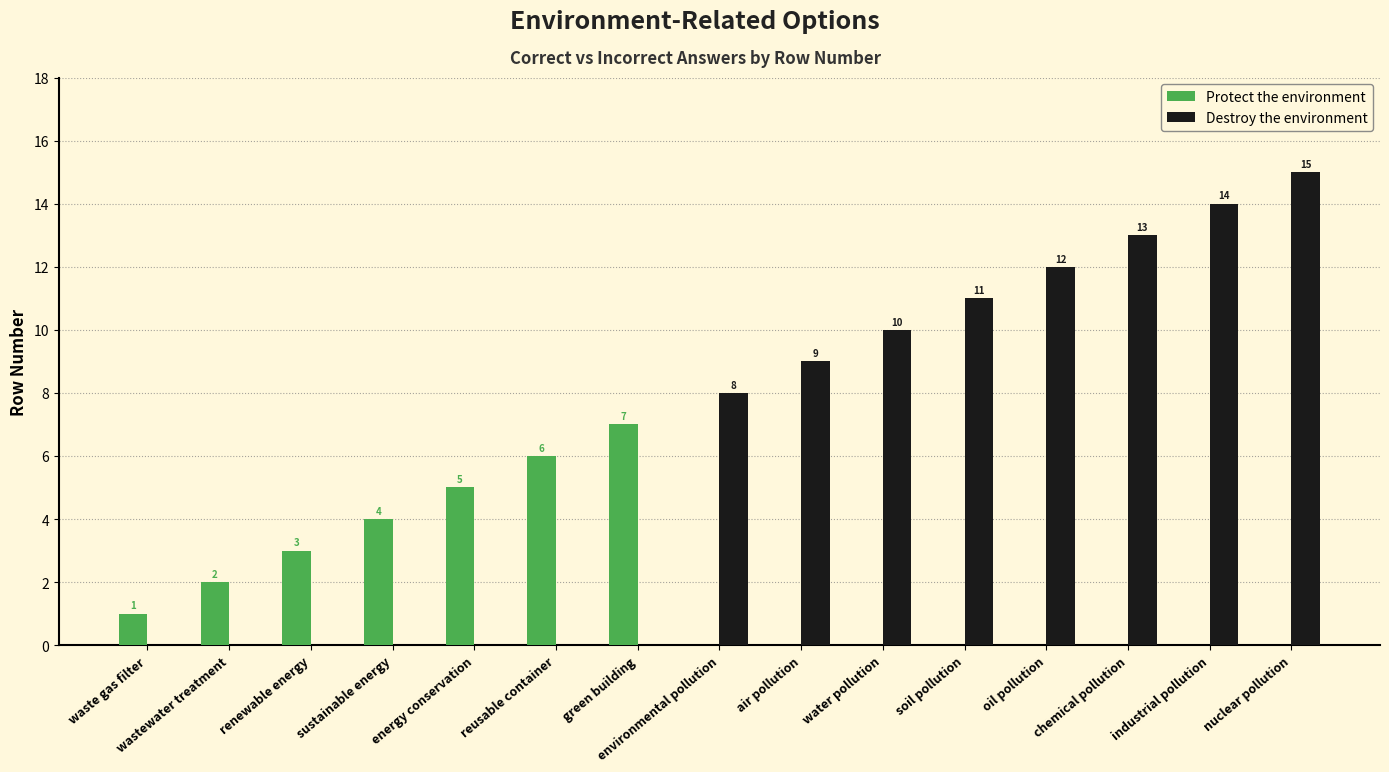

What is the sum of all Destroy the environment values?

92